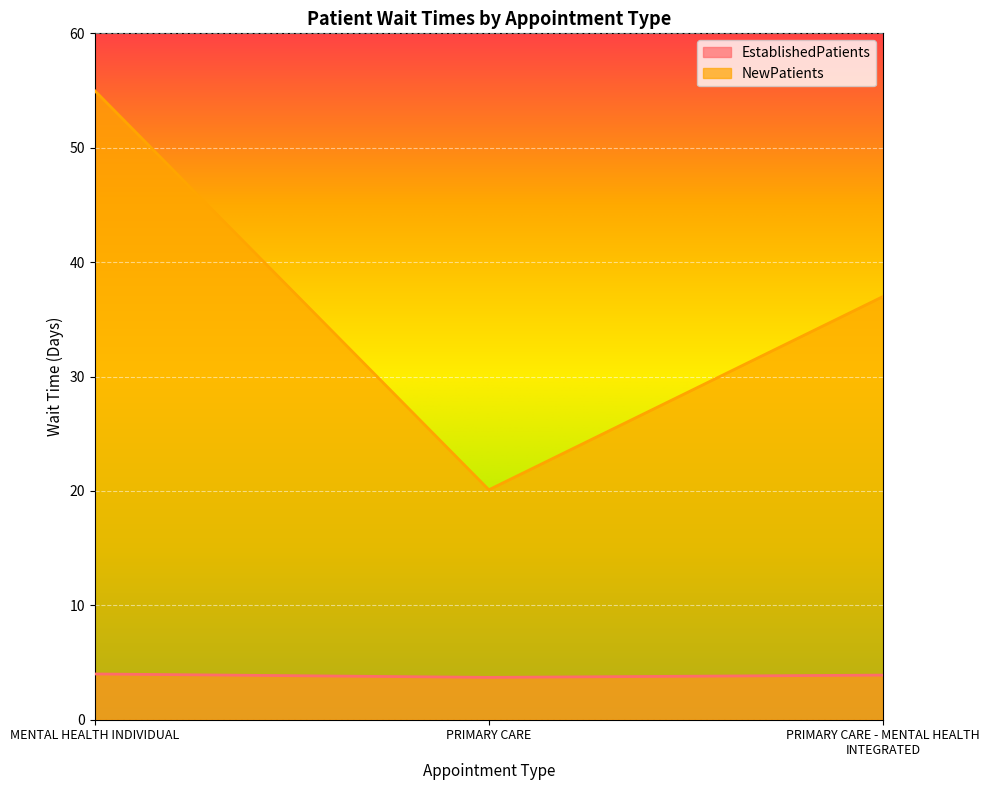

What position from the right is PRIMARY CARE - MENTAL HEALTH INTEGRATED?

1